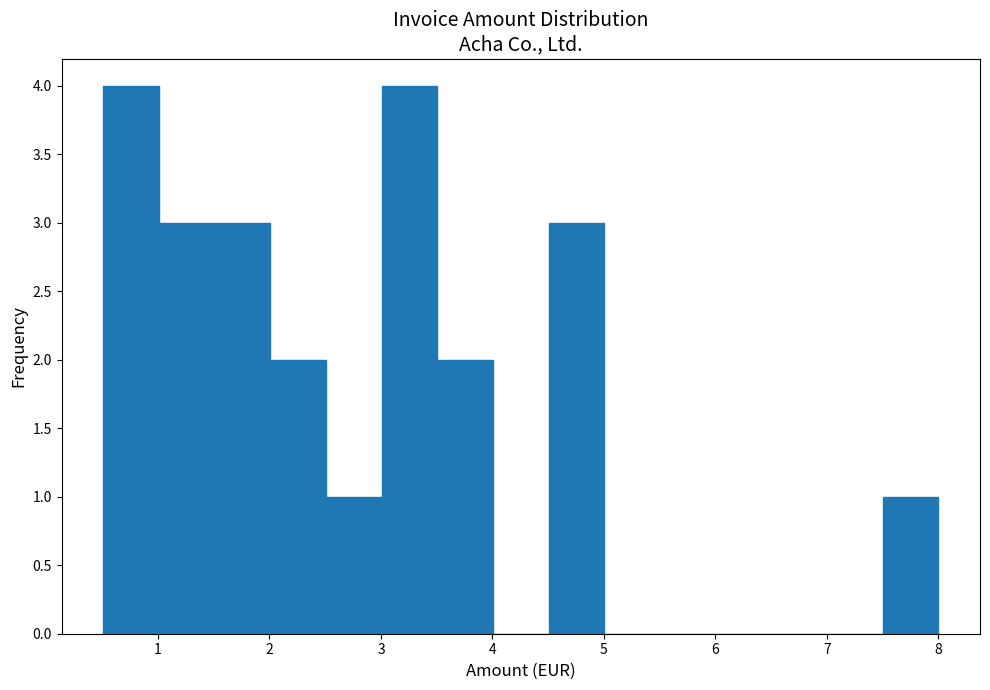

What is the height of the bar covering 2.5 to 3.0 on the x-axis? Neither the bar edges nor the heights are printed on the chart, so give them approximately, as read against the axes.

1